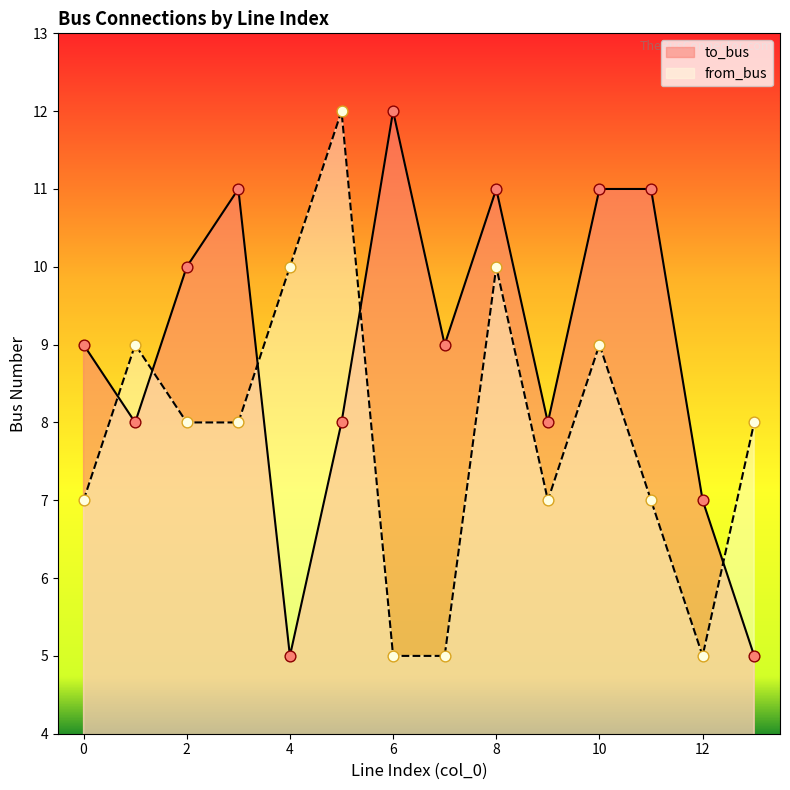

What are all the series names shown in the legend?

to_bus, from_bus